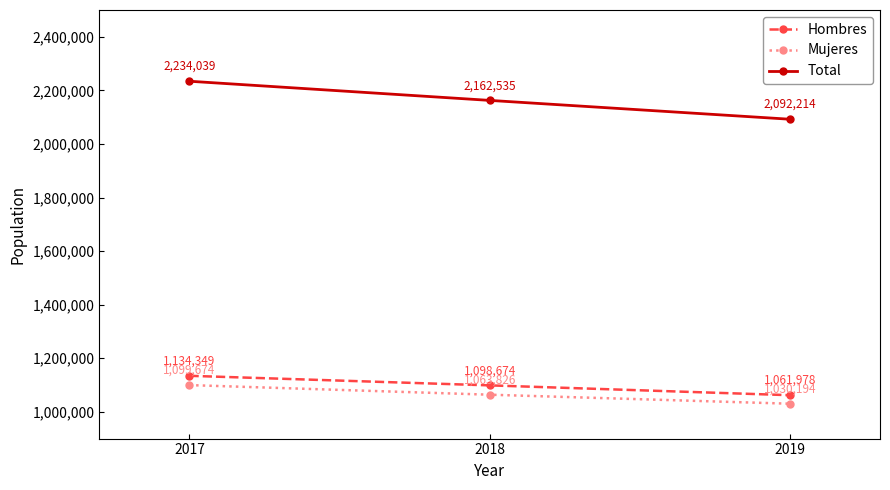

Which series has the widest spread of values?

Total